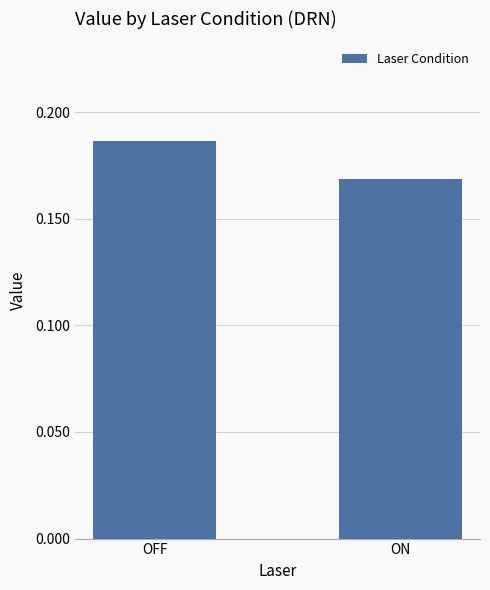

Is it true that the value at OFF is 0.1?

False